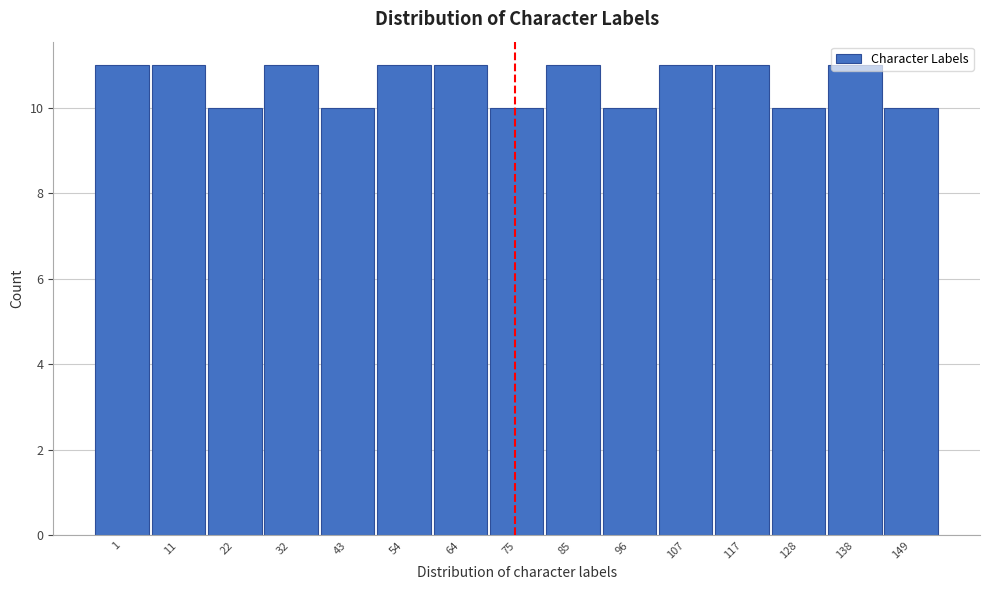

What is the value of the 13th bar from the left?

10